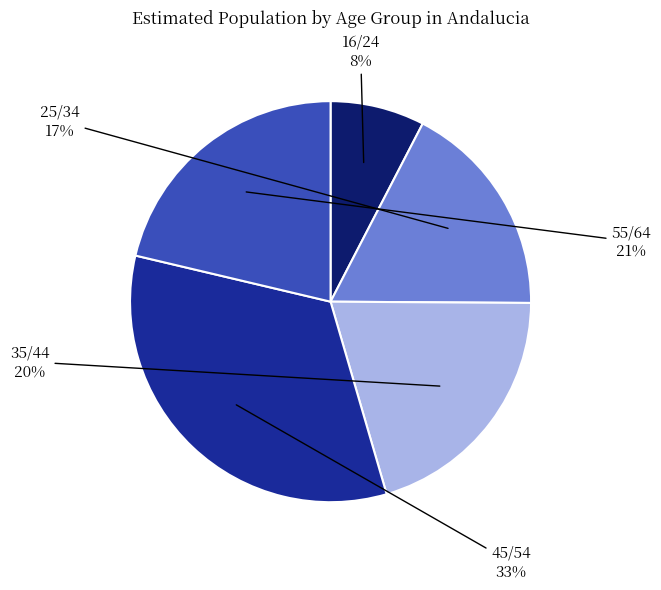

The 45/54 slice represents 33% of the pie. True or false?

True